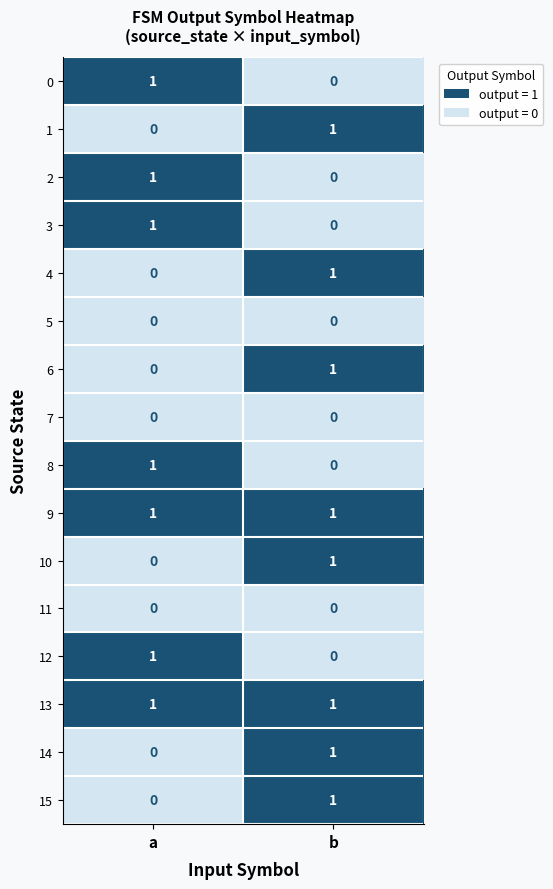

At which category is the sum across all series the highest?

b